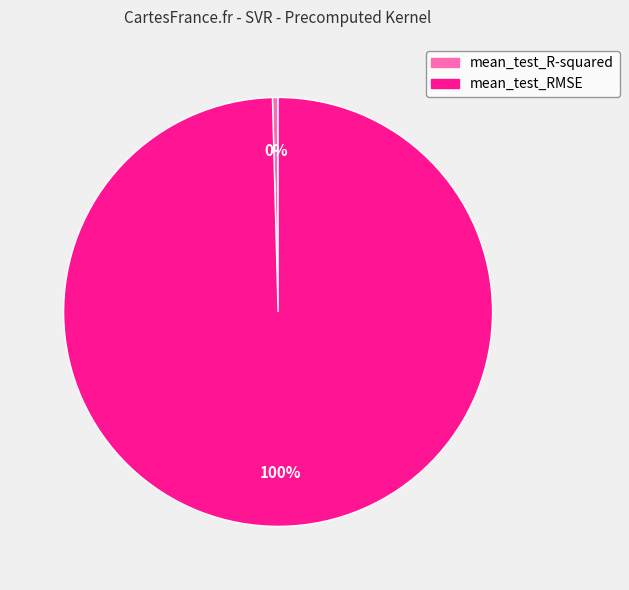

To the nearest percent, what portion does mean_test_RMSE represent?

100%